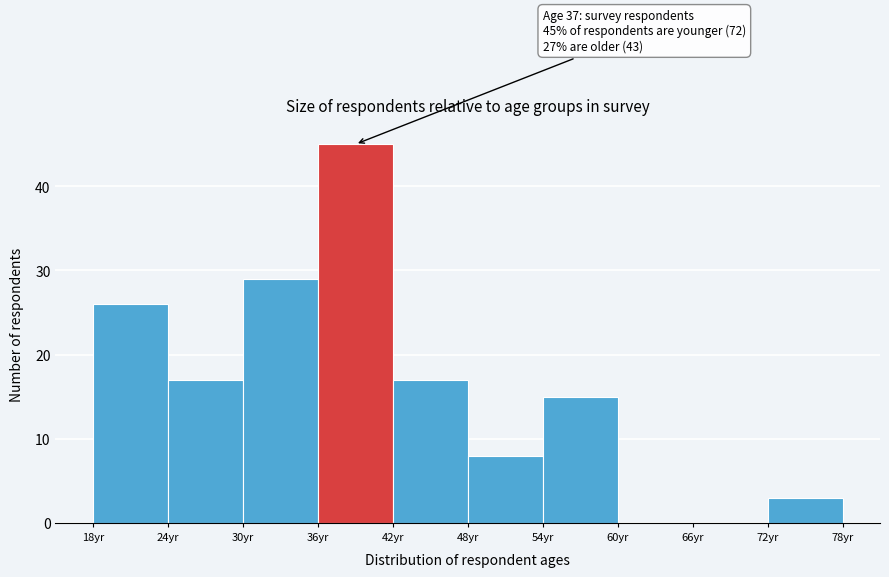

Which range on the x-axis has the tallest bar?

36 to 42